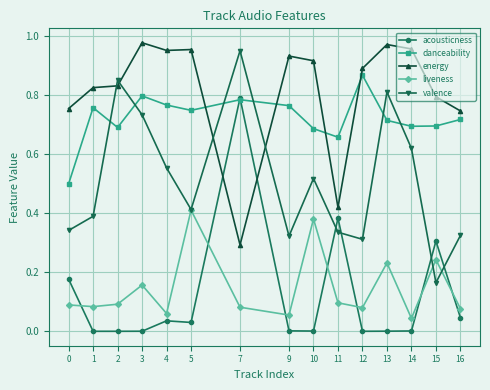

Is it true that valence equals 1.1 at 2?

False